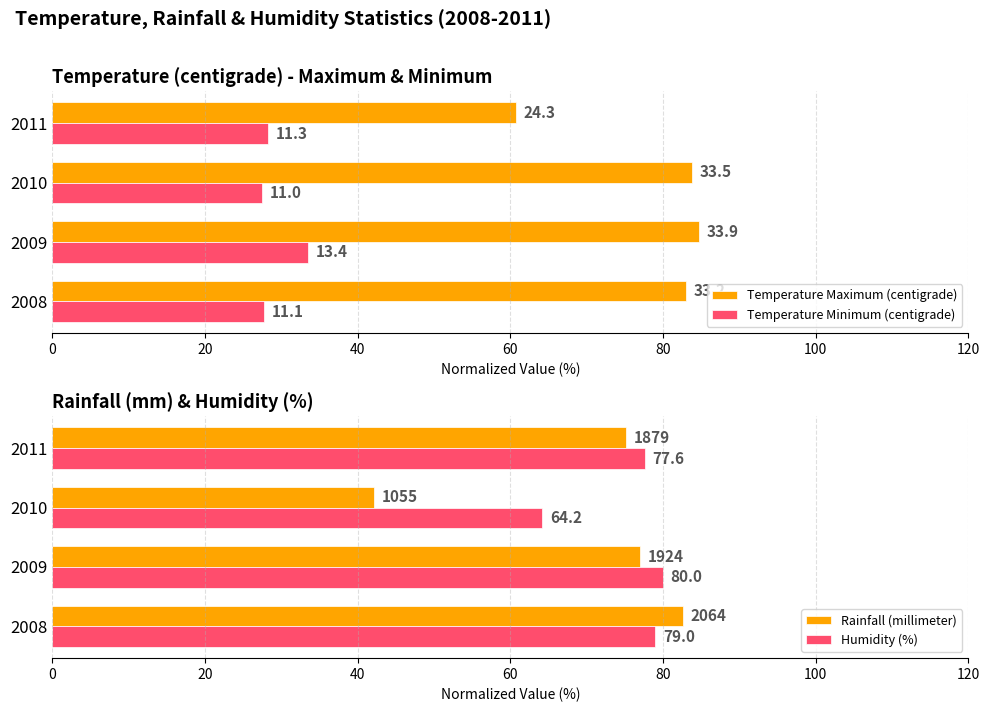

The value of Rainfall (millimeter) at 2011 is 39.8. True or false?

False